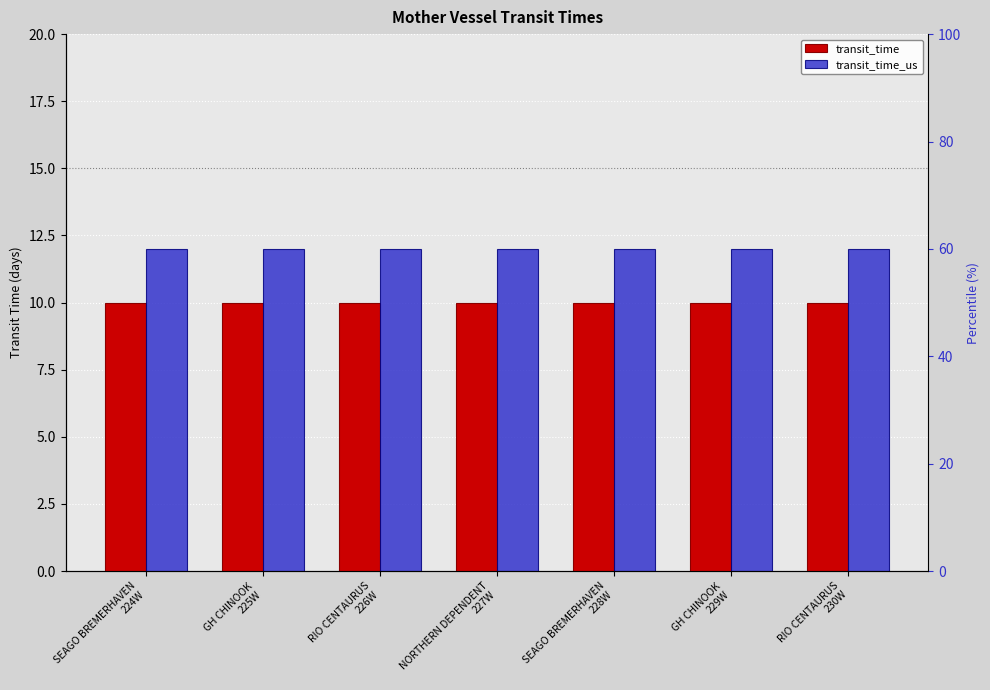

What are all the series names shown in the legend?

transit_time, transit_time_us